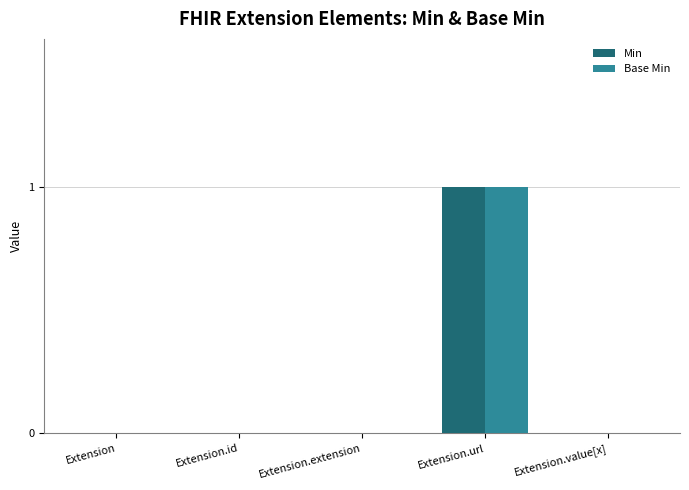

What is the difference between the Base Min values at Extension.url and Extension.extension?

1